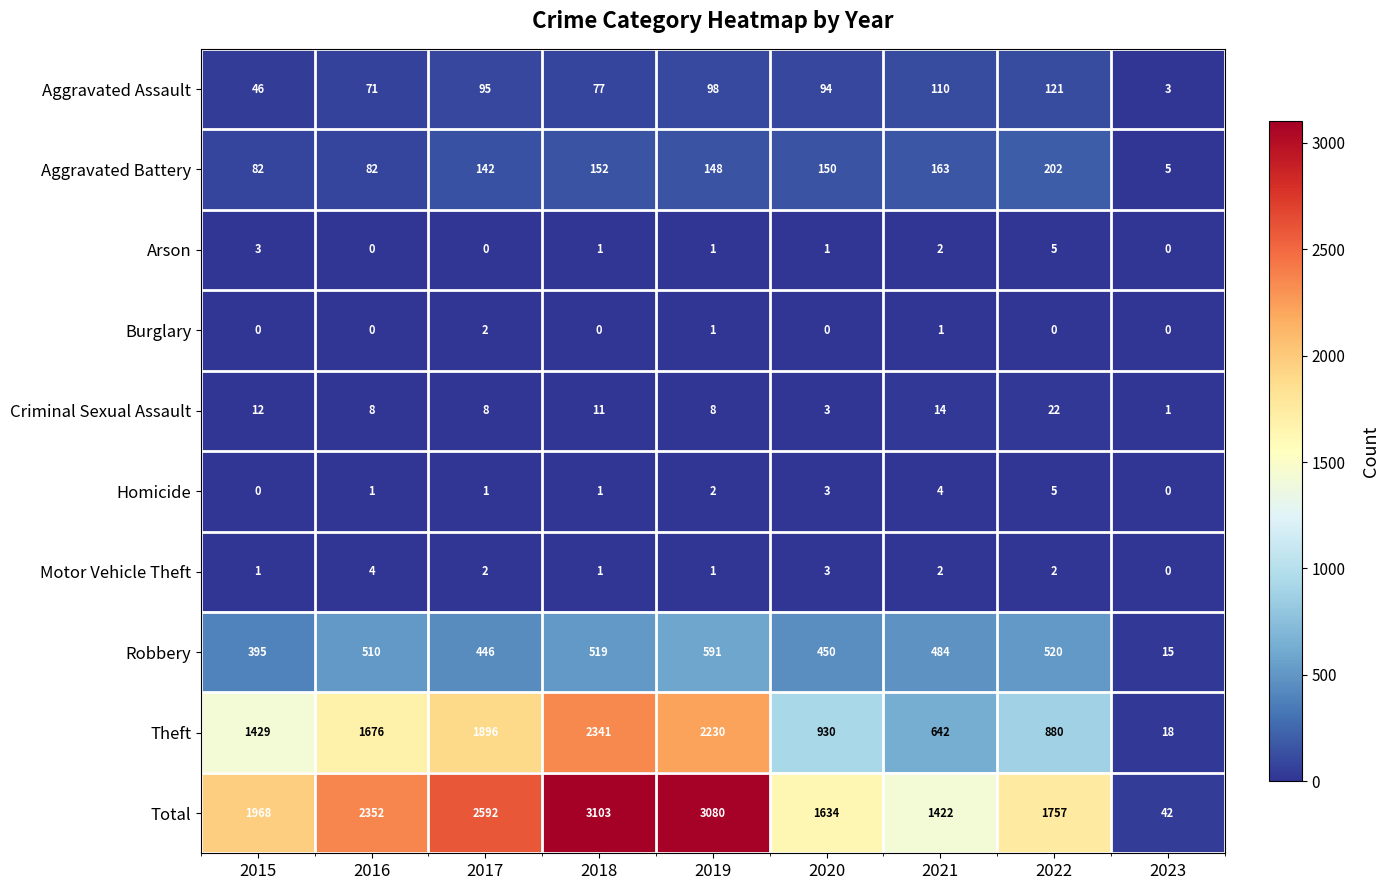

How many values in the Robbery series are below 484?

4